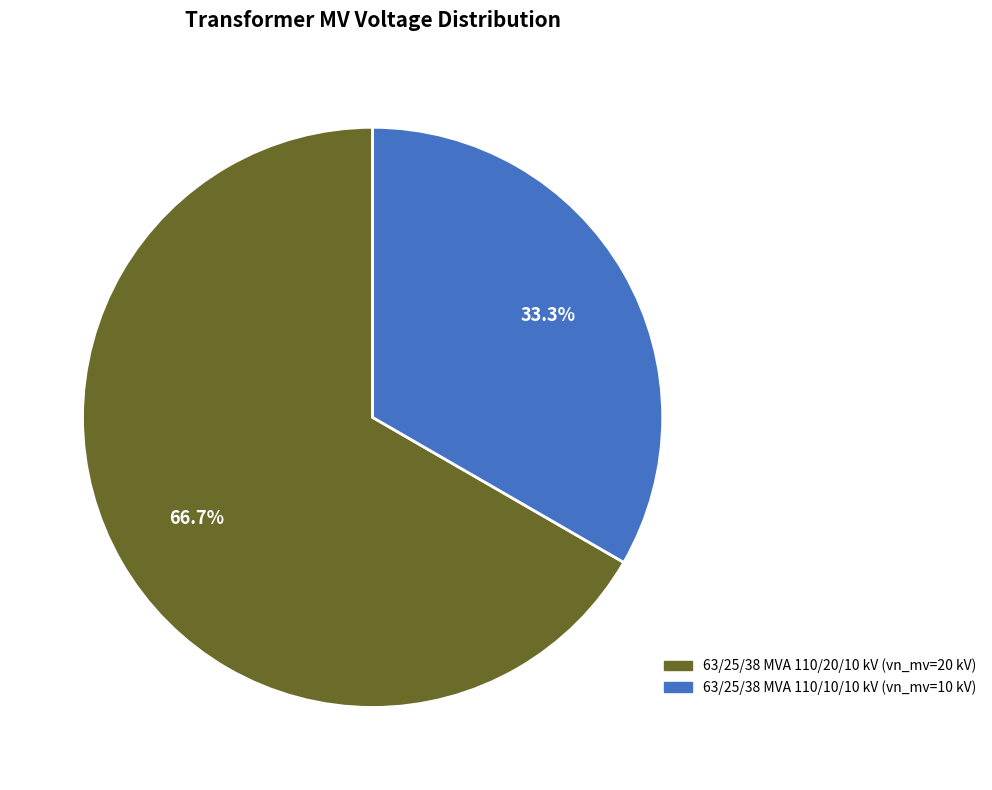

What percentage is the 63/25/38 MVA 110/20/10 kV slice, to the nearest percent?

67%